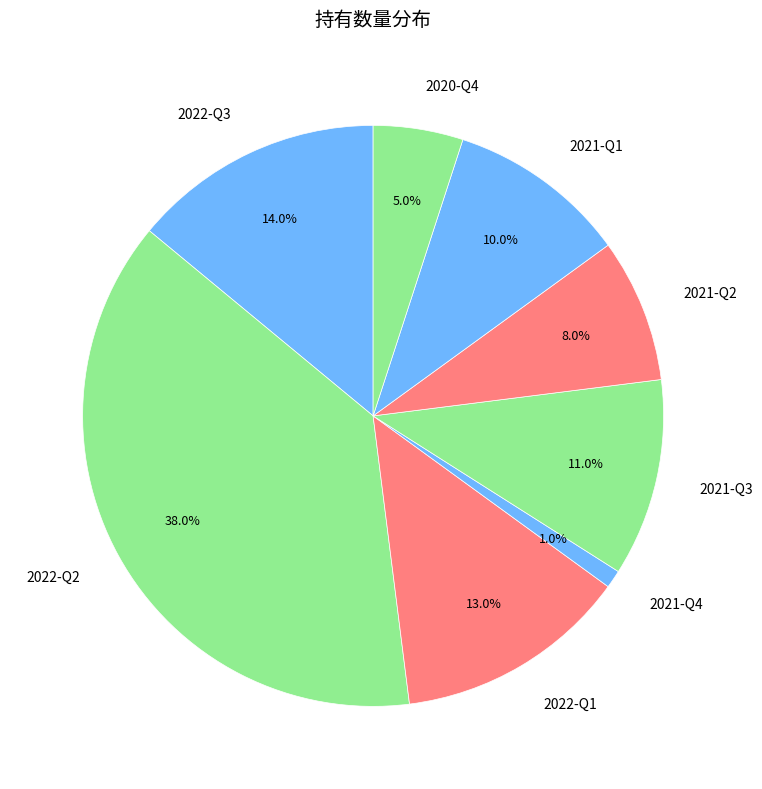

Is the sum of 2020-Q4 and 2022-Q2 greater than half?

No